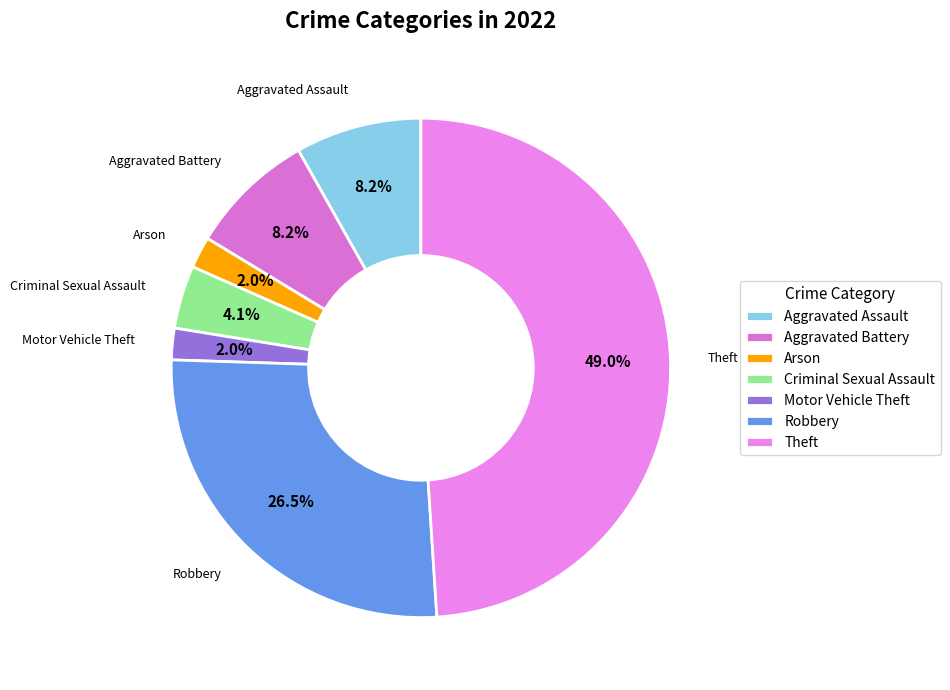

Which category has the biggest portion of the pie?

Theft